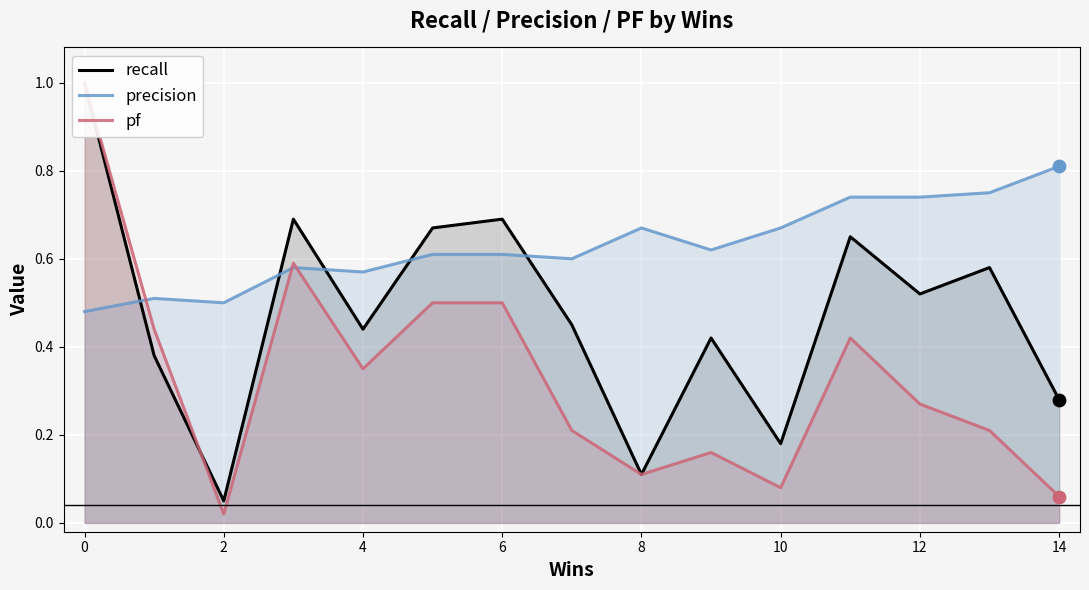

What are all the series names shown in the legend?

recall, precision, pf